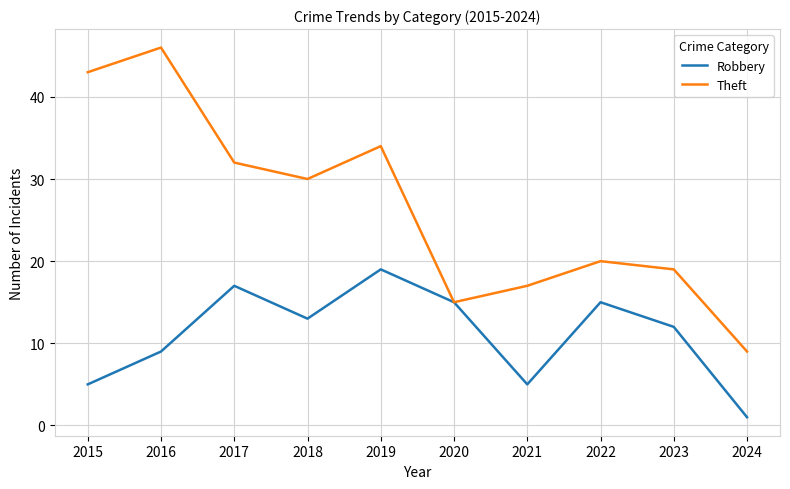

What are all the series names shown in the legend?

Robbery, Theft